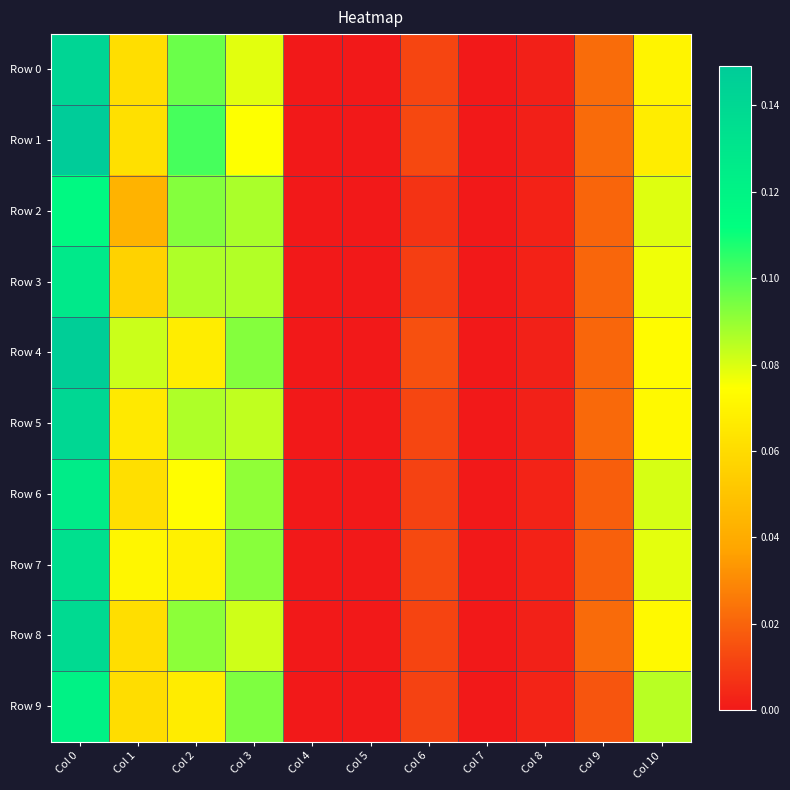

Reading right to left, transcribe all the data shown in this chart.

Row 0: Col 10=0.1	Col 9=0.0	Col 8=0.0	Col 7=0.0	Col 6=0.0	Col 5=0.0	Col 4=0.0	Col 3=0.1	Col 2=0.1	Col 1=0.1	Col 0=0.1
Row 1: Col 10=0.1	Col 9=0.0	Col 8=0.0	Col 7=0.0	Col 6=0.0	Col 5=0.0	Col 4=0.0	Col 3=0.1	Col 2=0.1	Col 1=0.1	Col 0=0.1
Row 2: Col 10=0.1	Col 9=0.0	Col 8=0.0	Col 7=0.0	Col 6=0.0	Col 5=0.0	Col 4=0.0	Col 3=0.1	Col 2=0.1	Col 1=0.0	Col 0=0.1
Row 3: Col 10=0.1	Col 9=0.0	Col 8=0.0	Col 7=0.0	Col 6=0.0	Col 5=0.0	Col 4=0.0	Col 3=0.1	Col 2=0.1	Col 1=0.1	Col 0=0.1
Row 4: Col 10=0.1	Col 9=0.0	Col 8=0.0	Col 7=0.0	Col 6=0.0	Col 5=0.0	Col 4=0.0	Col 3=0.1	Col 2=0.1	Col 1=0.1	Col 0=0.1
Row 5: Col 10=0.1	Col 9=0.0	Col 8=0.0	Col 7=0.0	Col 6=0.0	Col 5=0.0	Col 4=0.0	Col 3=0.1	Col 2=0.1	Col 1=0.1	Col 0=0.1
Row 6: Col 10=0.1	Col 9=0.0	Col 8=0.0	Col 7=0.0	Col 6=0.0	Col 5=0.0	Col 4=0.0	Col 3=0.1	Col 2=0.1	Col 1=0.1	Col 0=0.1
Row 7: Col 10=0.1	Col 9=0.0	Col 8=0.0	Col 7=0.0	Col 6=0.0	Col 5=0.0	Col 4=0.0	Col 3=0.1	Col 2=0.1	Col 1=0.1	Col 0=0.1
Row 8: Col 10=0.1	Col 9=0.0	Col 8=0.0	Col 7=0.0	Col 6=0.0	Col 5=0.0	Col 4=0.0	Col 3=0.1	Col 2=0.1	Col 1=0.1	Col 0=0.1
Row 9: Col 10=0.1	Col 9=0.0	Col 8=0.0	Col 7=0.0	Col 6=0.0	Col 5=0.0	Col 4=0.0	Col 3=0.1	Col 2=0.1	Col 1=0.1	Col 0=0.1